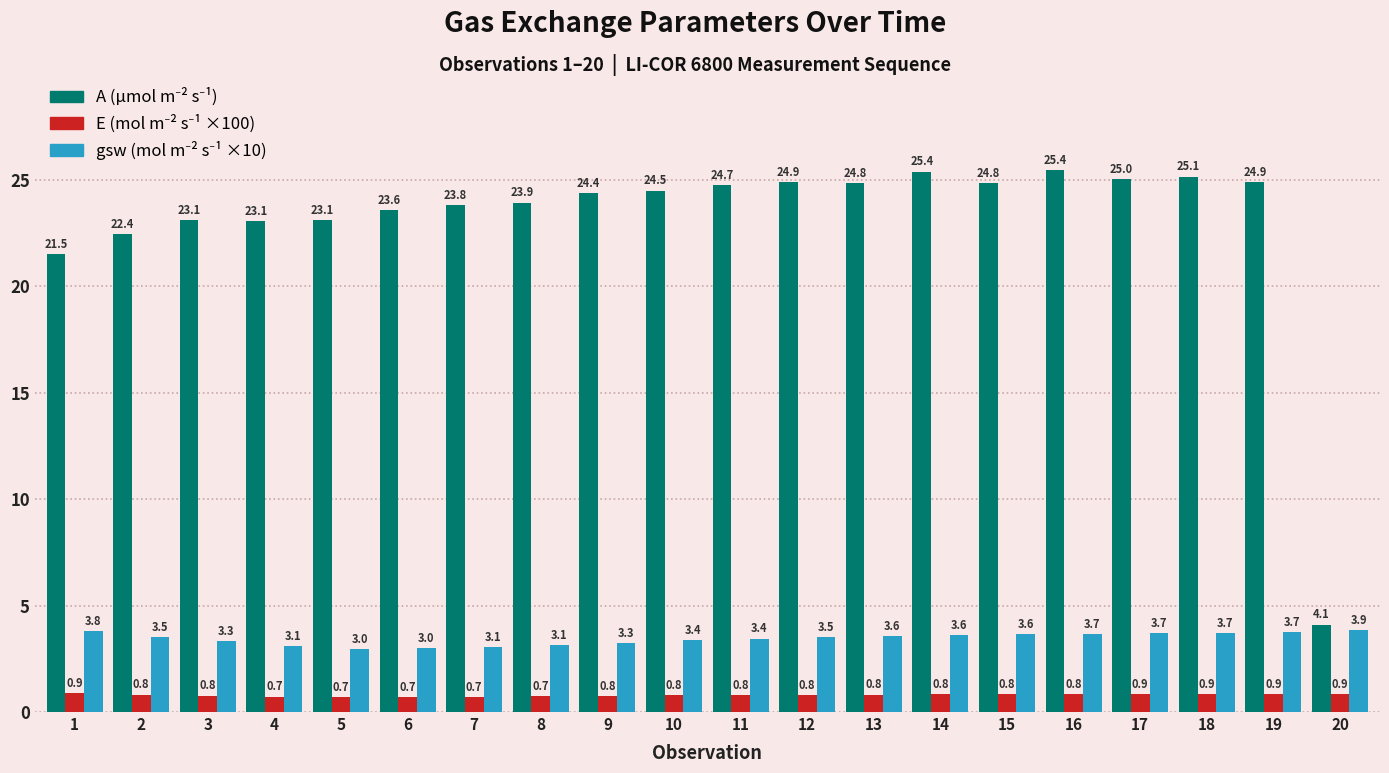

What is the smallest value displayed?

0.7